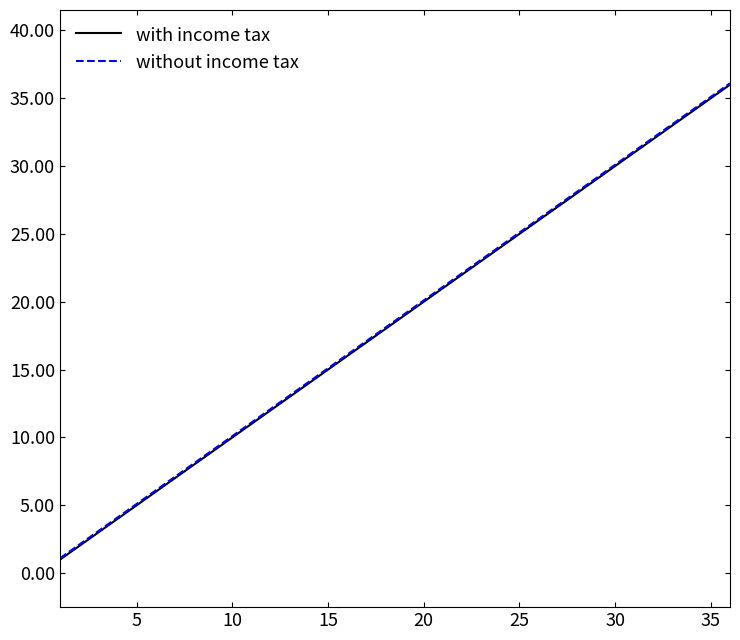

What is the lowest value of the with income tax series?

1.0